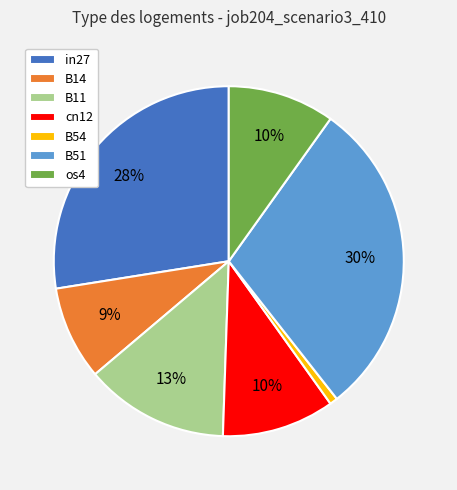

Does B54 account for over 50% of the chart?

No